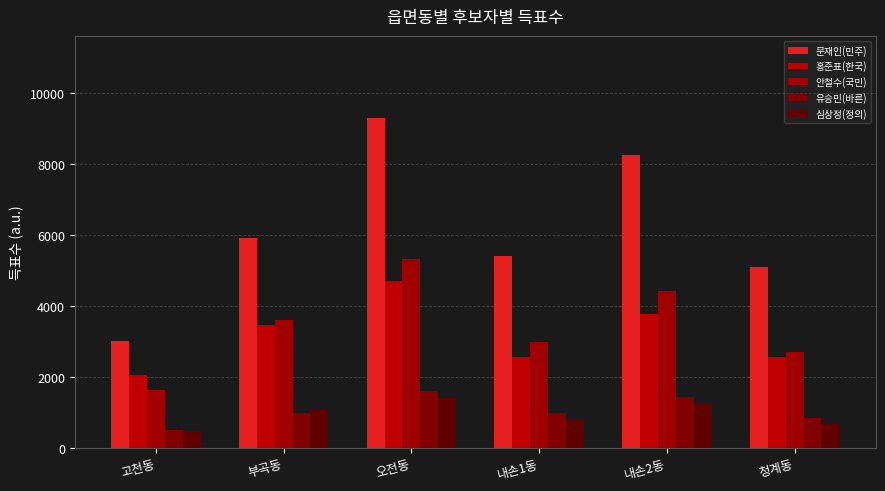

The 홍준표(한국) series shows 3763 at 내손2동. True or false?

True